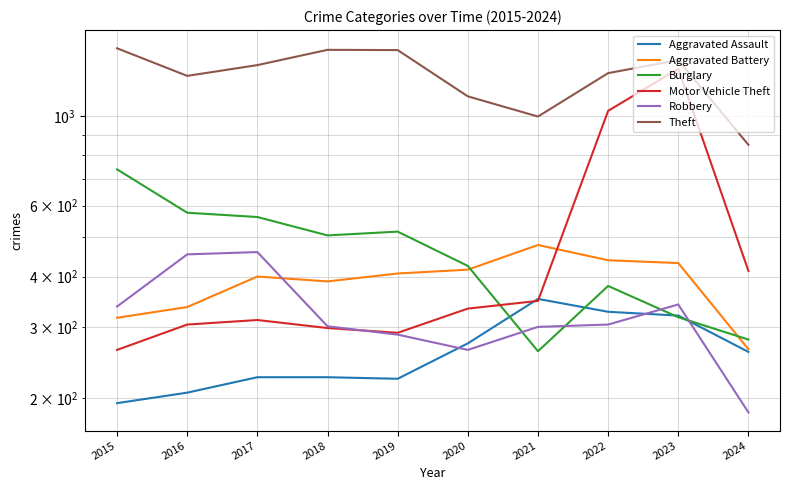

Rank the categories by Motor Vehicle Theft value from highest to lowest.

2023, 2022, 2024, 2021, 2020, 2017, 2016, 2018, 2019, 2015